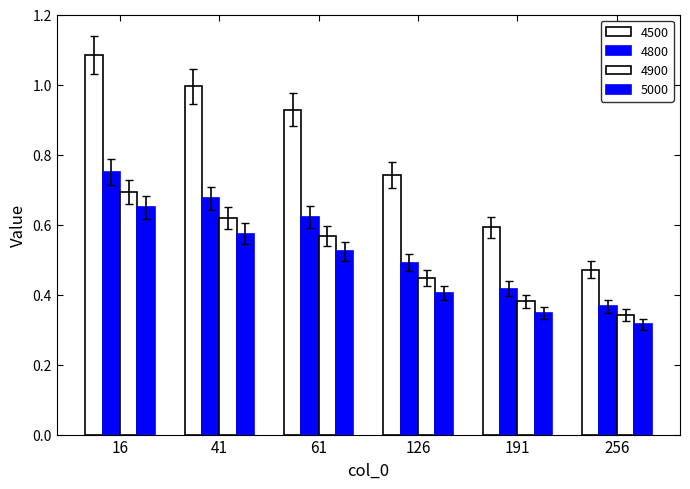

Reading right to left, transcribe all the data shown in this chart.

4500: 0.5	0.6	0.8	1.0	1.0	1.1
4800: 0.3	0.4	0.5	0.6	0.6	0.7
4900: 0.3	0.4	0.4	0.5	0.6	0.7
5000: 0.3	0.3	0.4	0.5	0.5	0.6